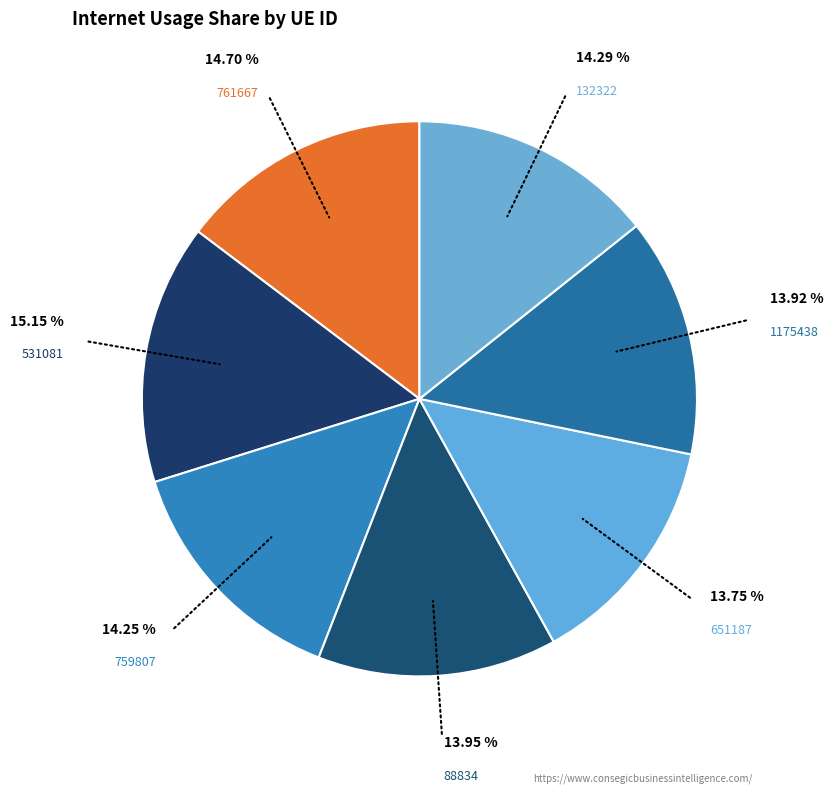

Approximately how many times larger is the value at 651187 compared to 759807?

1.0